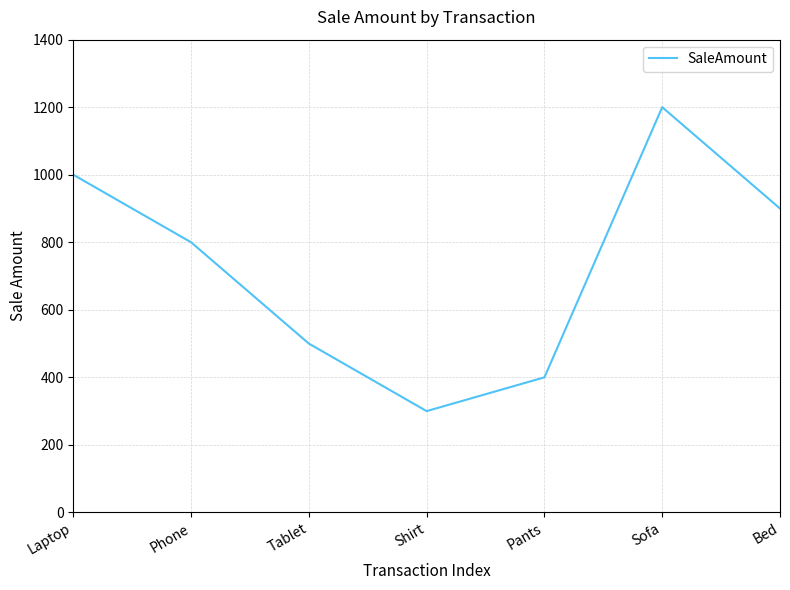

The value at Phone is 1255. True or false?

False